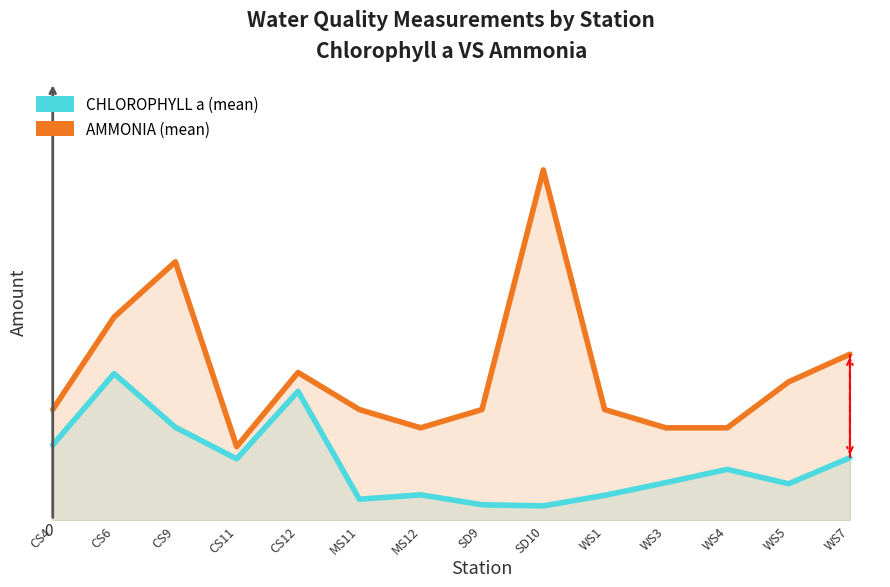

At which label does AMMONIA (mean) first exceed 2?

CS6